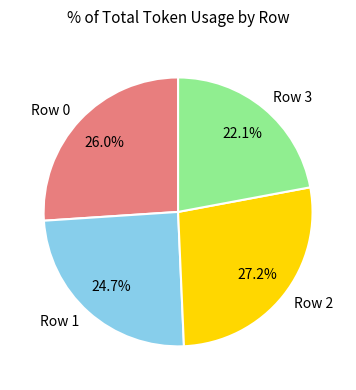

What percentage is the Row 3 slice, to the nearest percent?

22%